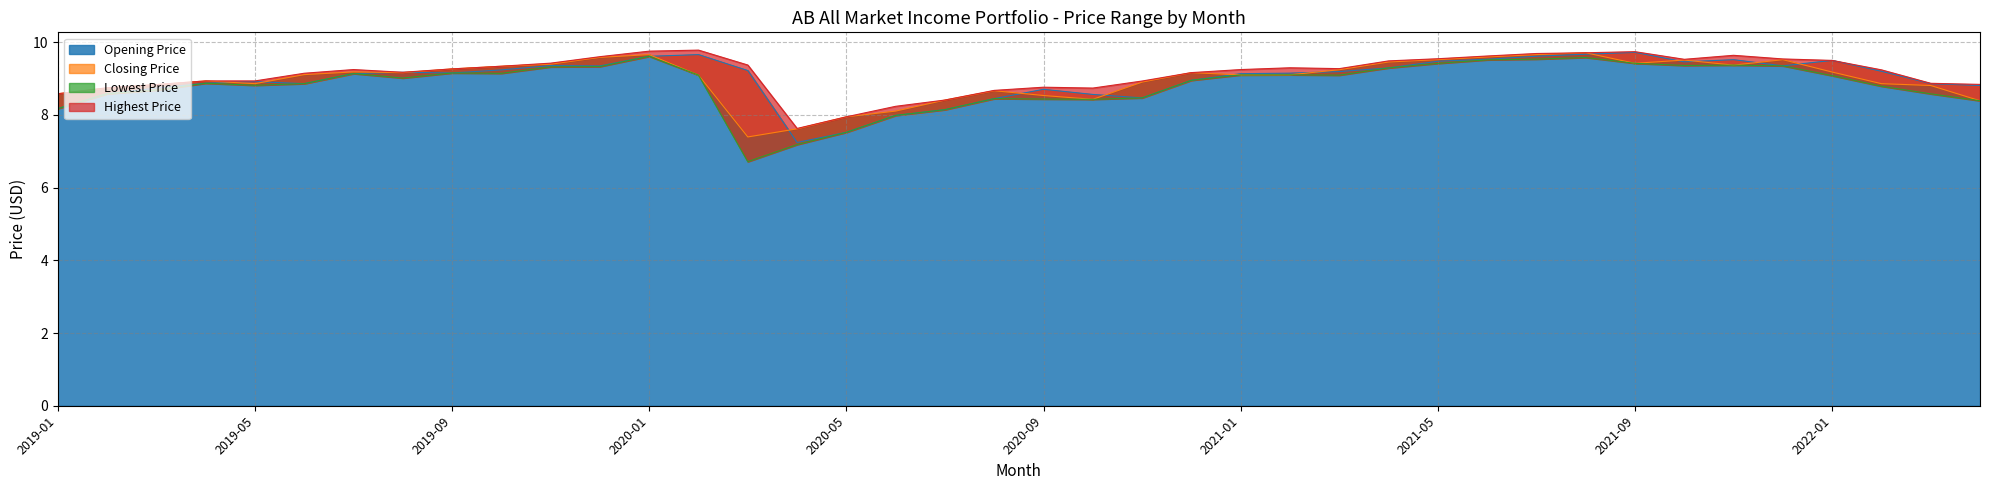

True or false: Highest Price and Closing Price cross at least once.

False